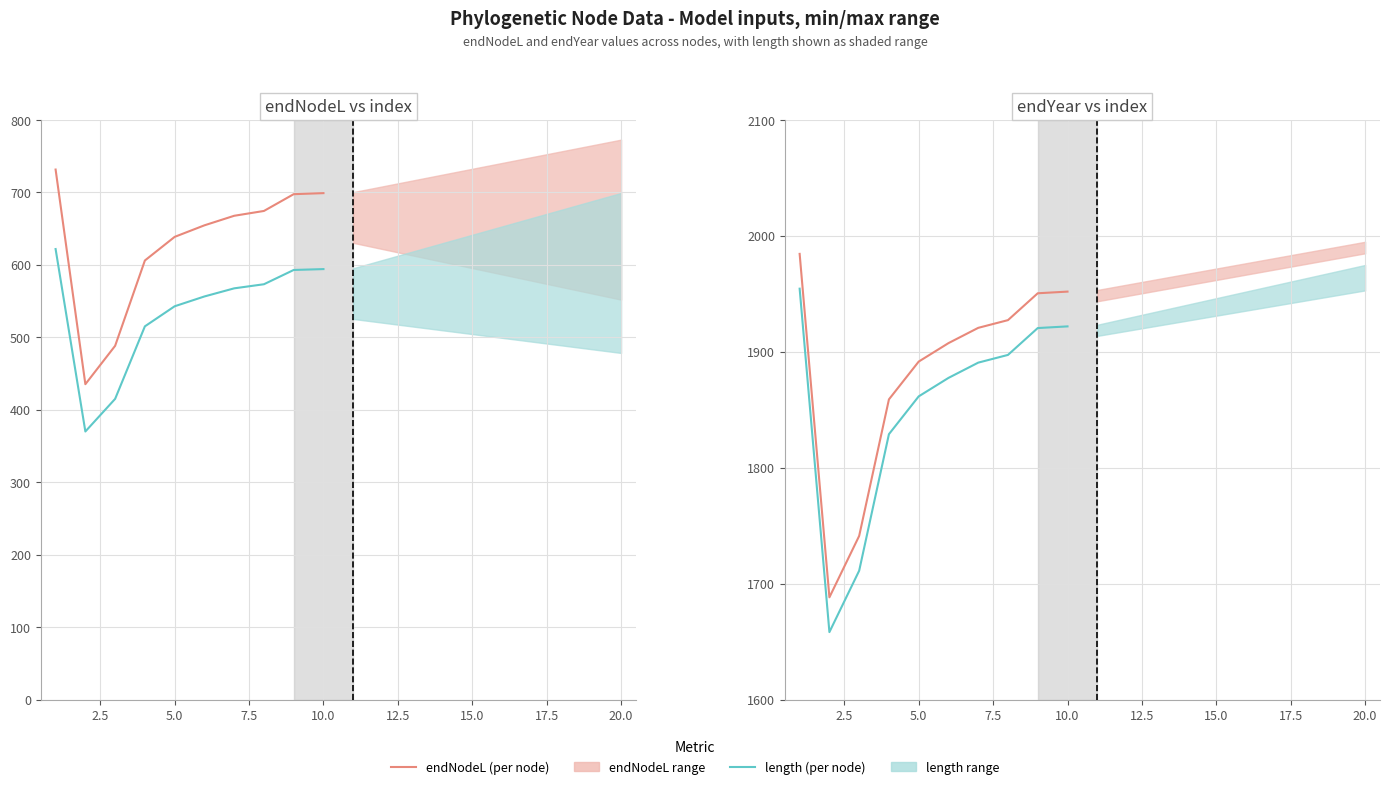

Which series has the largest total across all categories?

endYear